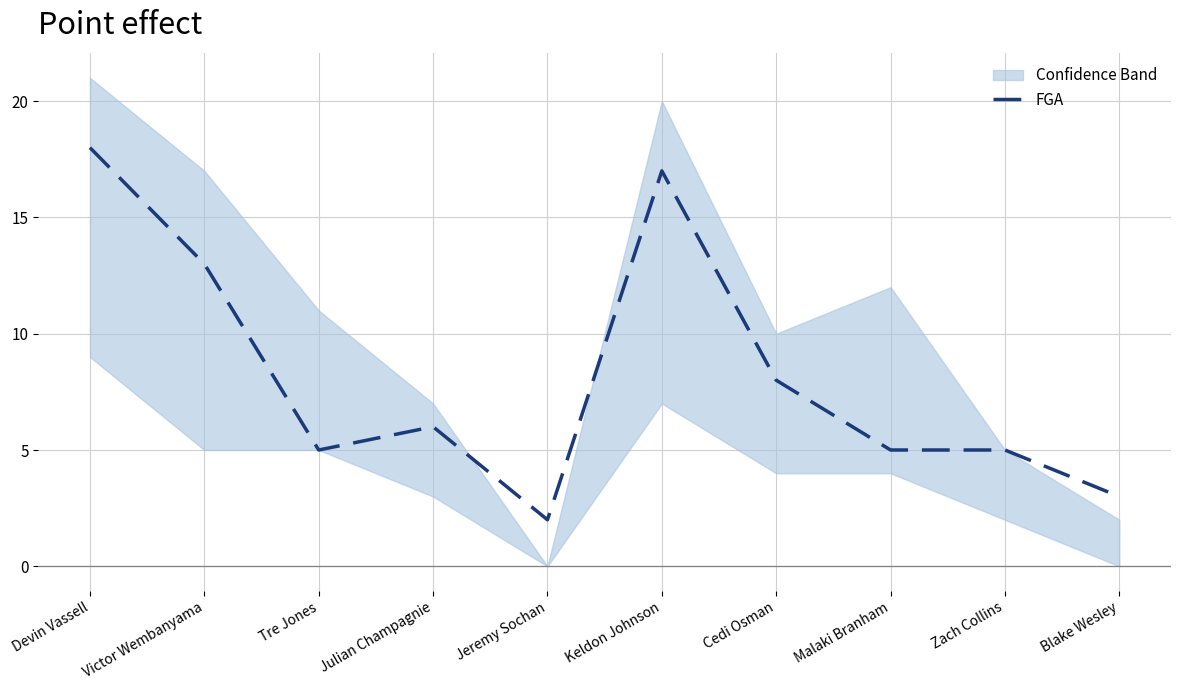

What is the change in value from Jeremy Sochan to Zach Collins?

+3